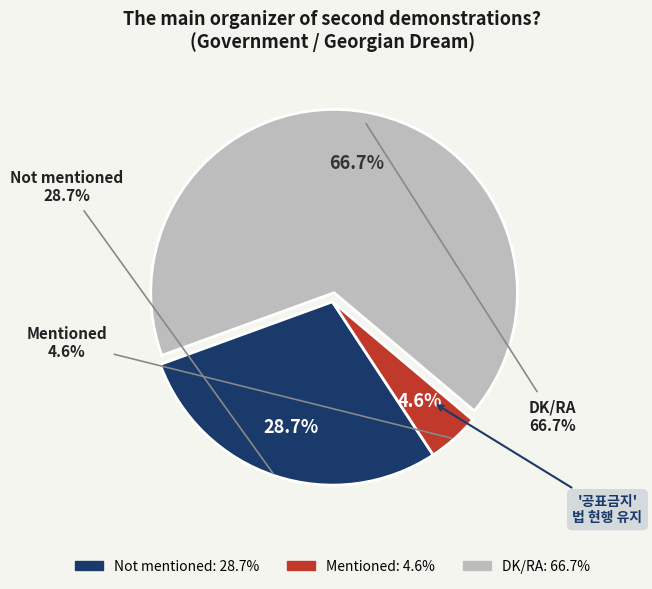

What percentage is NOT represented by Mentioned?

95.4%